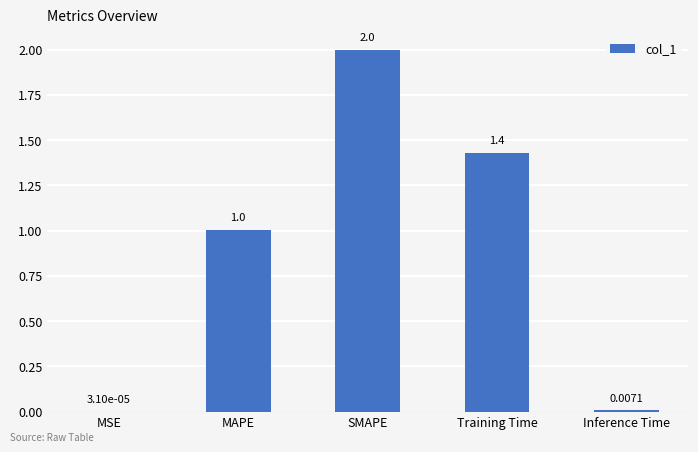

The chart shows a value of 2.4 at Training Time. True or false?

False